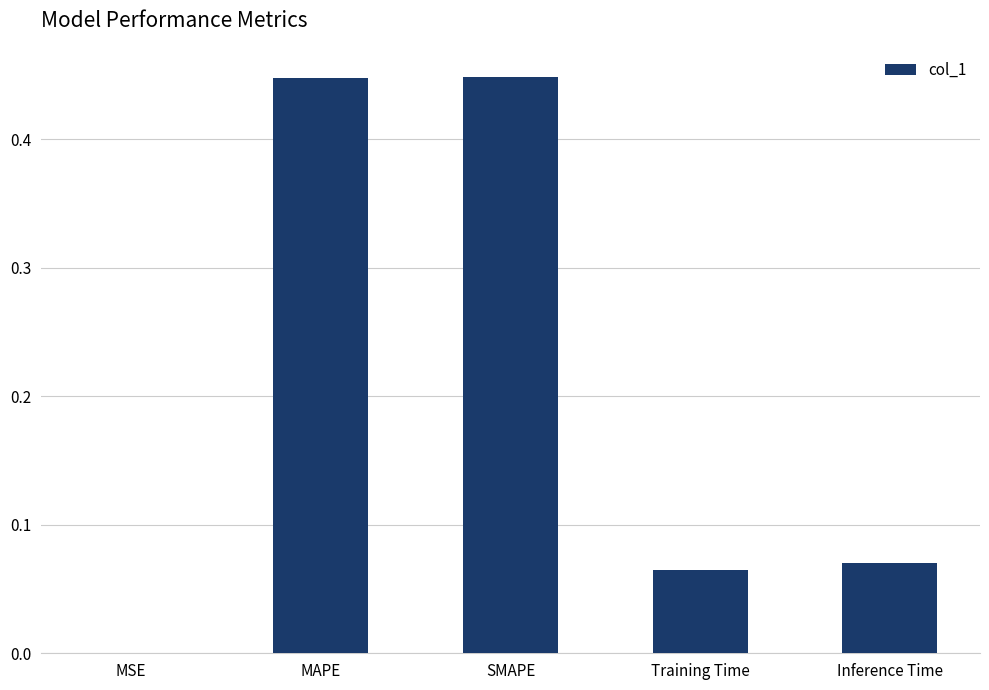

Which has a higher value, Training Time or MSE?

Training Time